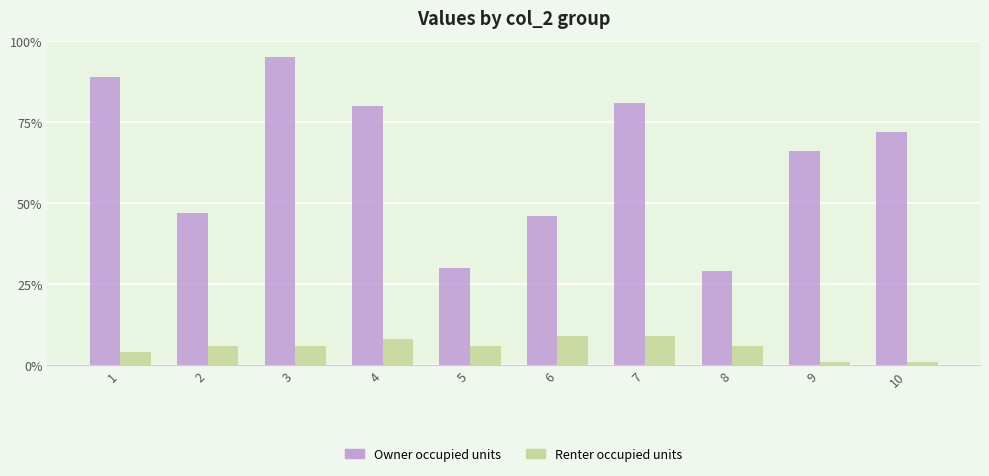

How many groups of bars are there?

10